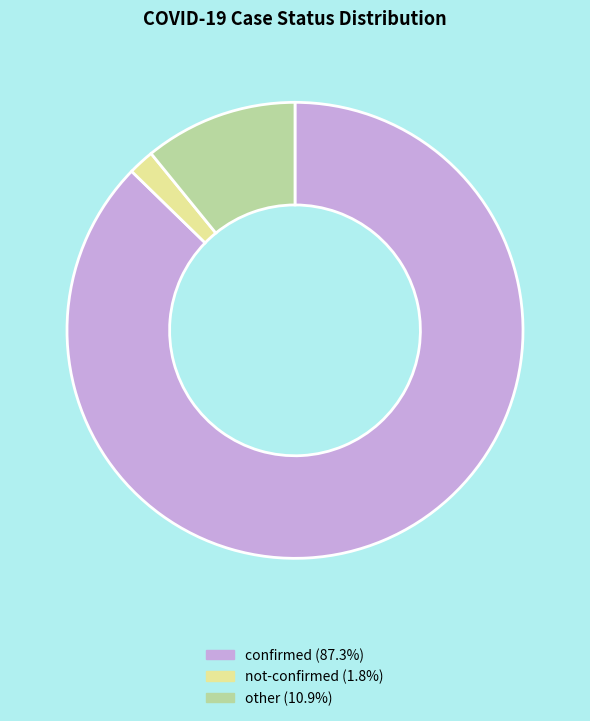

Rank the categories by value from lowest to highest.

not-confirmed, other, confirmed